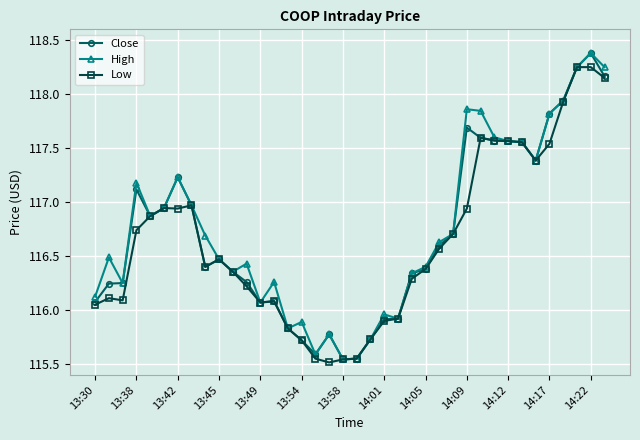

True or false: Low has more than 0 points higher than both neighbors.

True